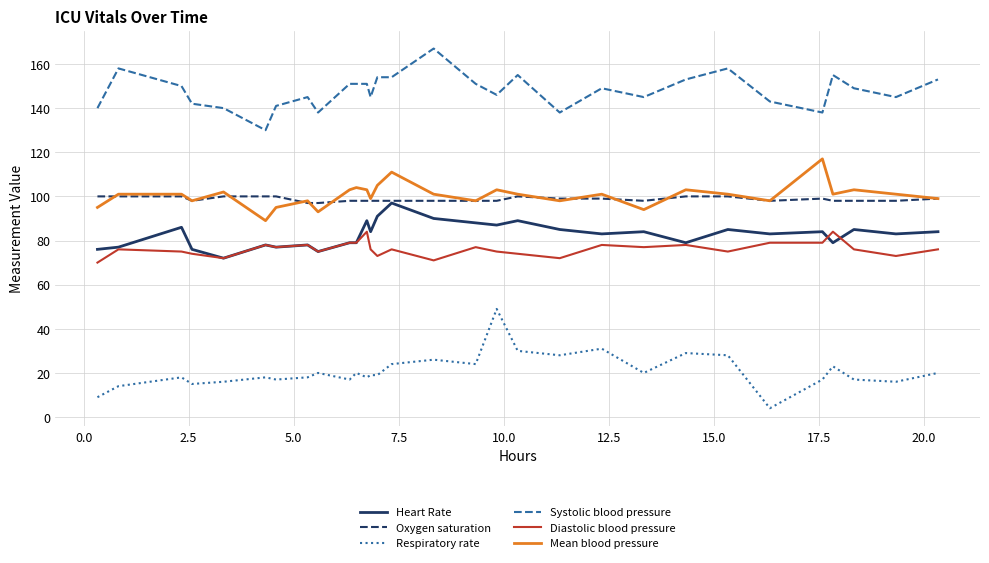

True or false: Systolic blood pressure and Mean blood pressure intersect in this chart.

False